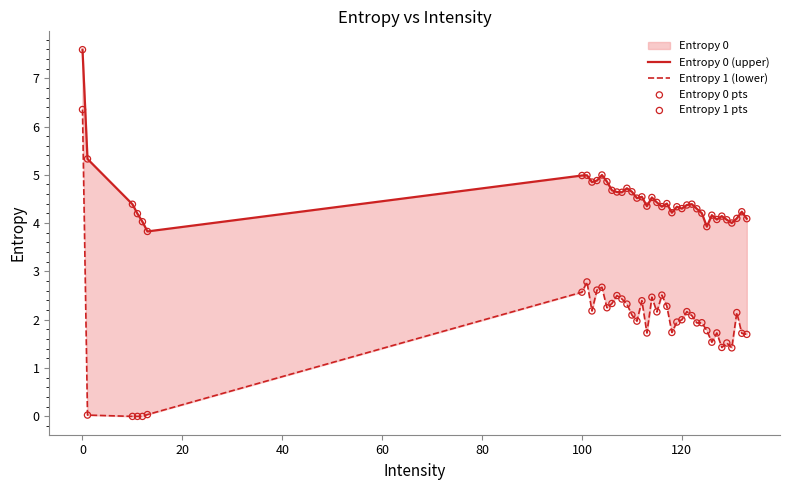

At how many categories does at least one series exceed 2?

40